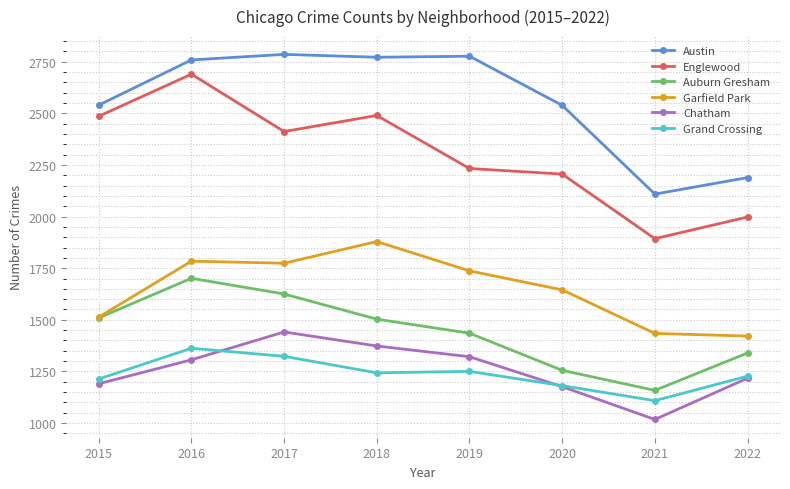

What is the average value of the Garfield Park series?

1648